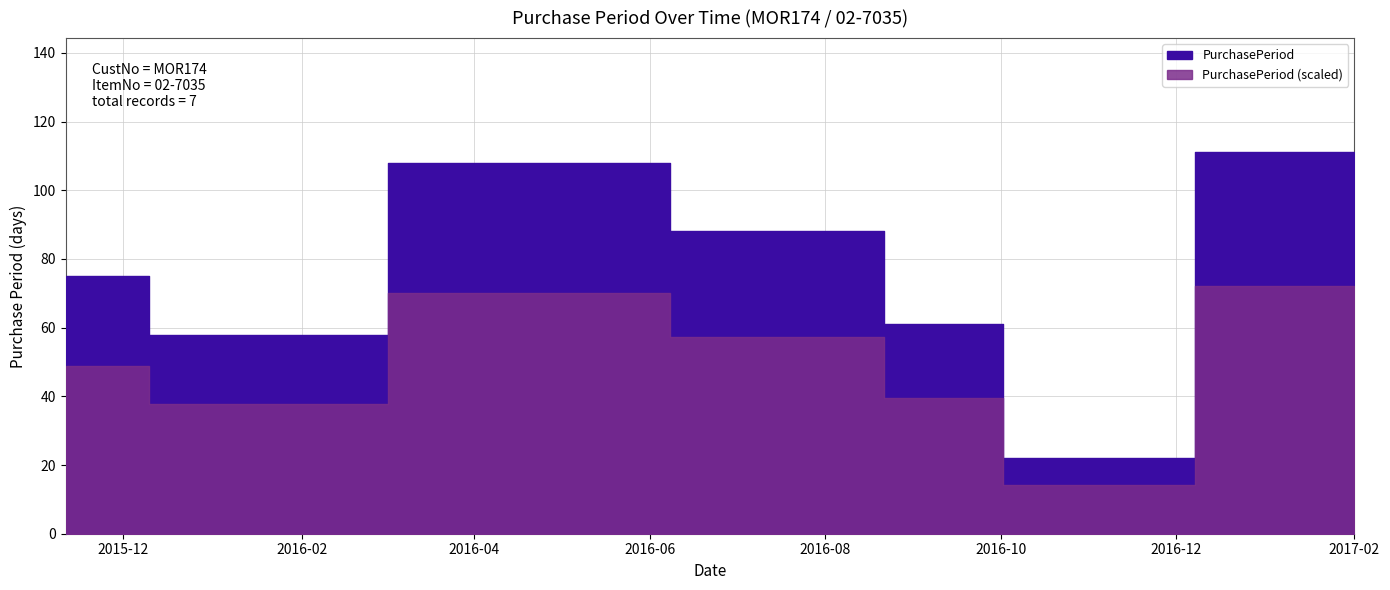

Rank the categories by value from lowest to highest.

2016-10-13, 2016-01-08, 2016-09-21, 2015-11-11, 2016-07-22, 2016-04-25, 2017-02-01